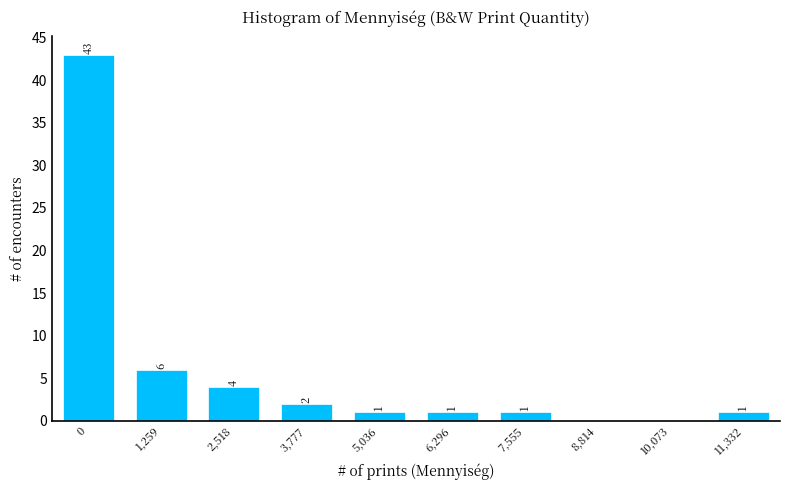

Reading left to right, transcribe all the data shown in this chart.

0=43	1,259=6	2,518=4	3,777=2	5,036=1	6,296=1	7,555=1	8,814=0	10,073=0	11,332=1